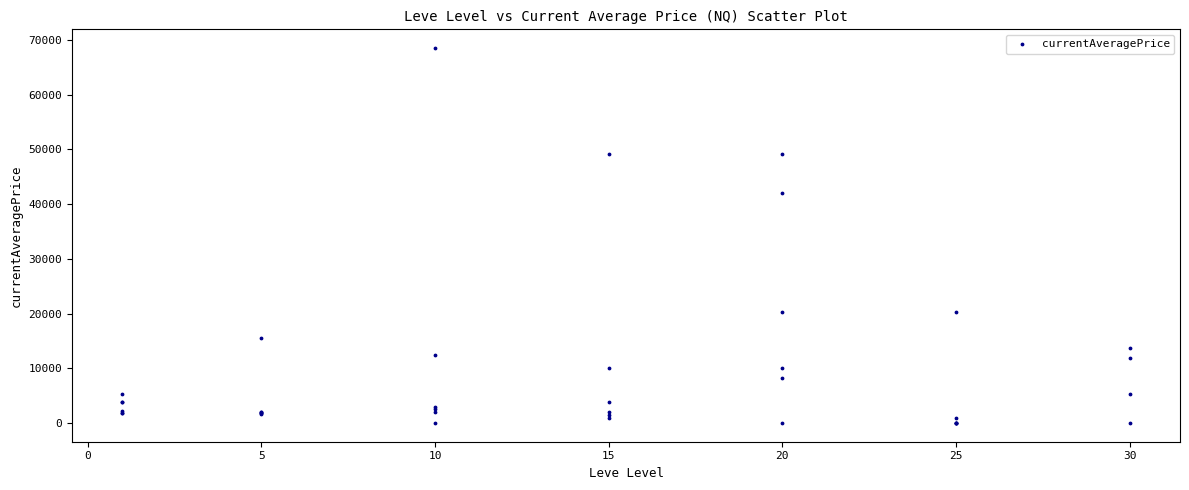

What Y value in the scatter plot is closest to 34249?

42000